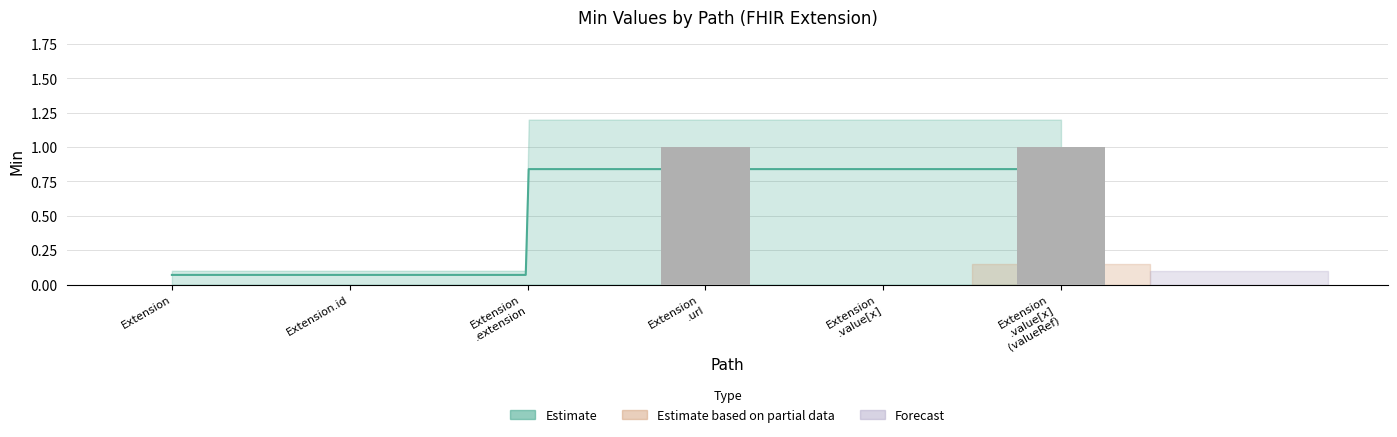

What position from the left is Extension
.extension?

3